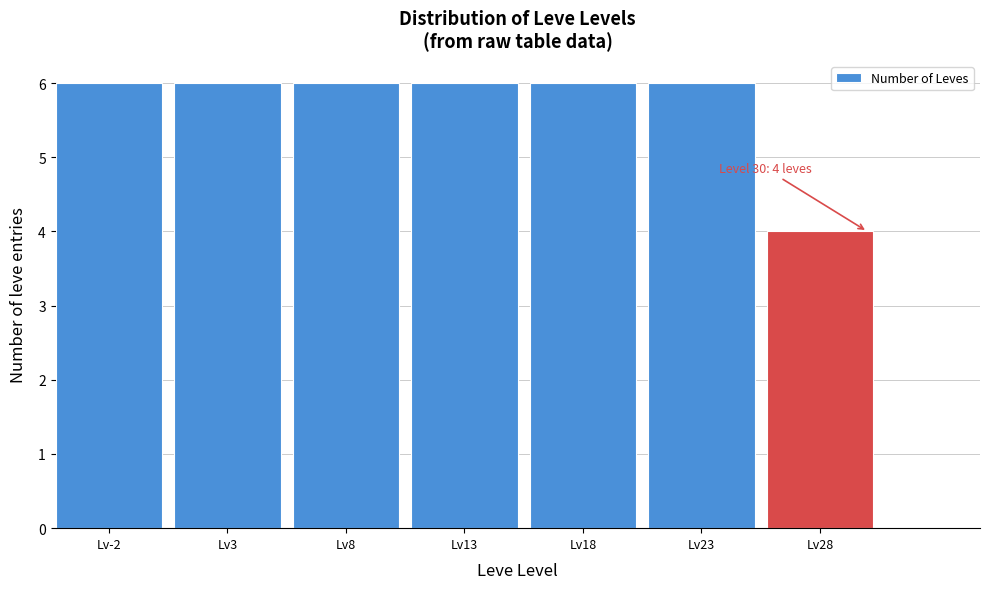

Reading right to left, what are all the values shown in this chart?

4	6	6	6	6	6	6